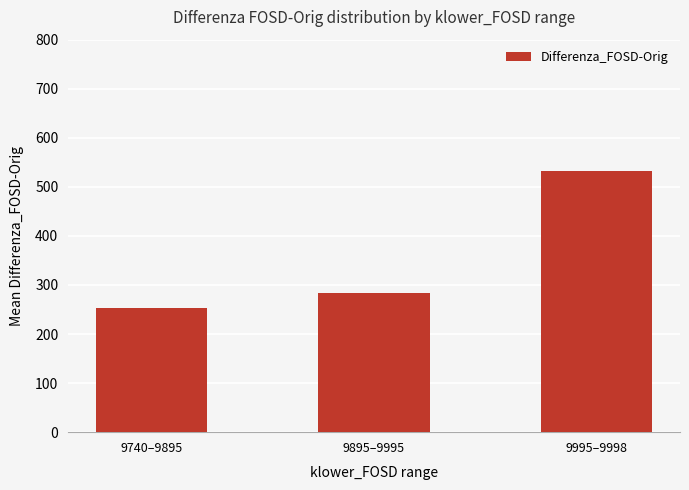

Which has a higher value, 9995–9998 or 9740–9895?

9995–9998